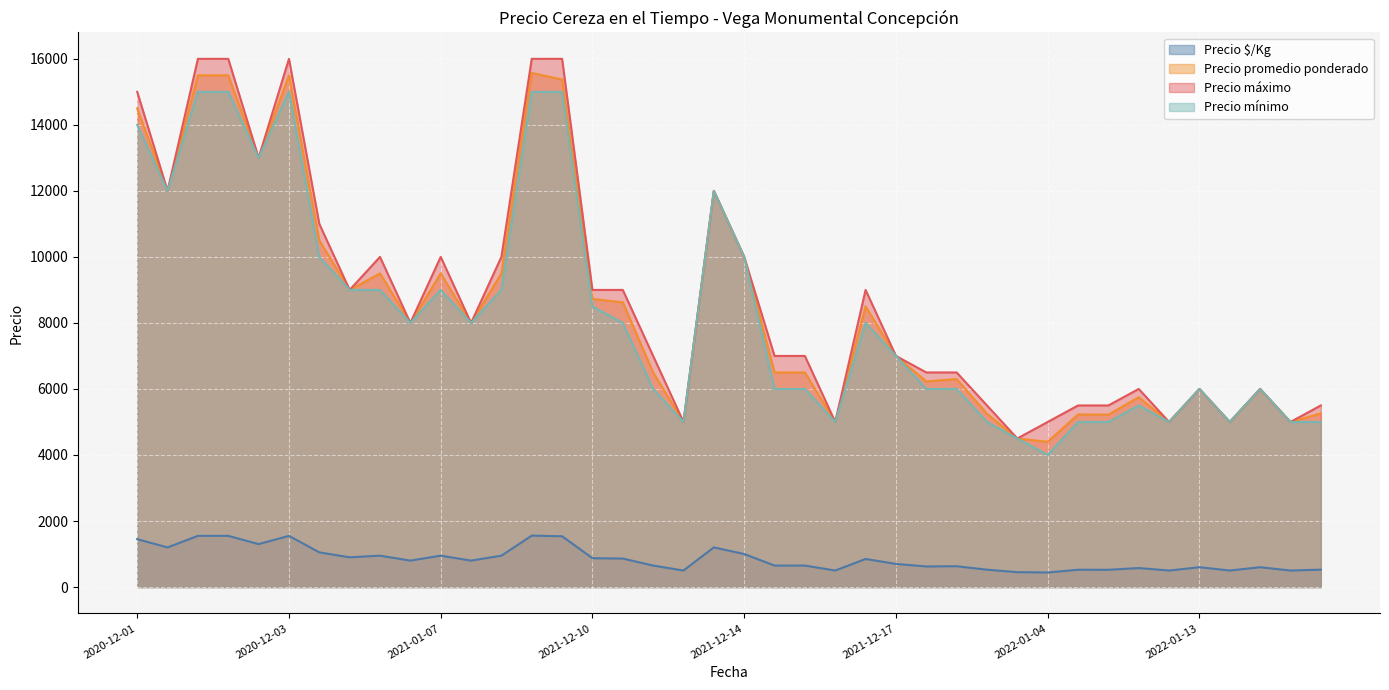

What is the sum of all Precio $/Kg values?

34044